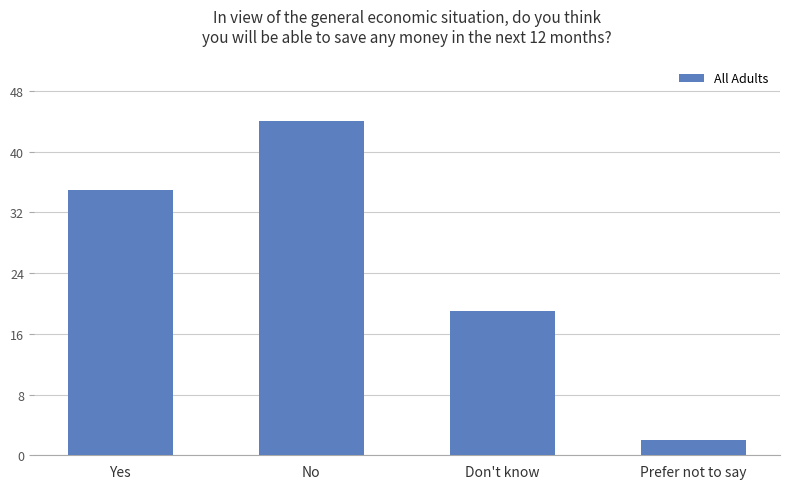

Reading right to left, what are all the values shown in this chart?

2	19	44	35